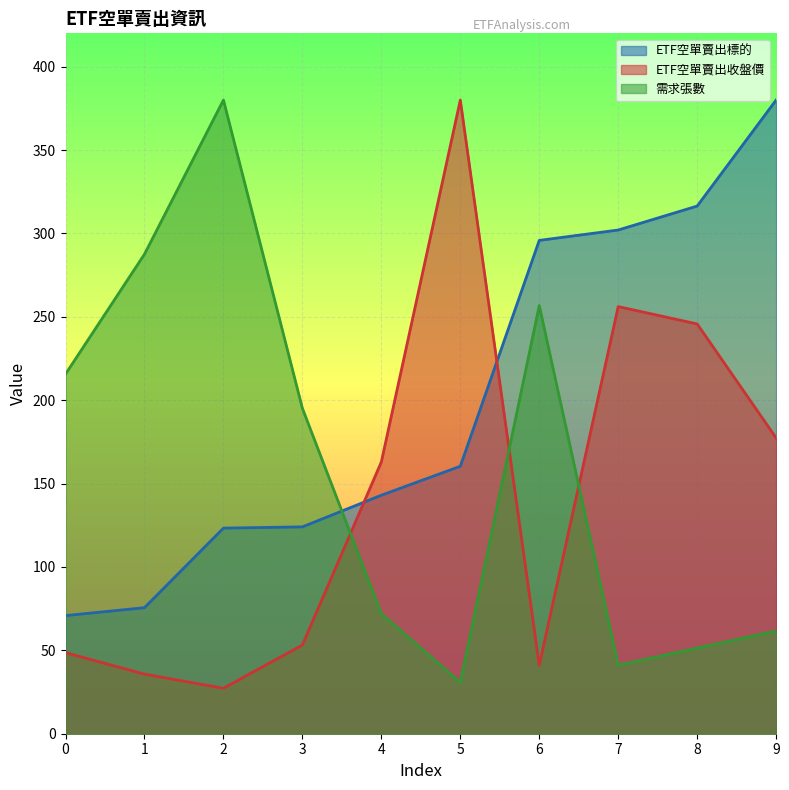

List the series in order of their overall mean, highest first.

ETF空單賣出標的, 需求張數, ETF空單賣出收盤價